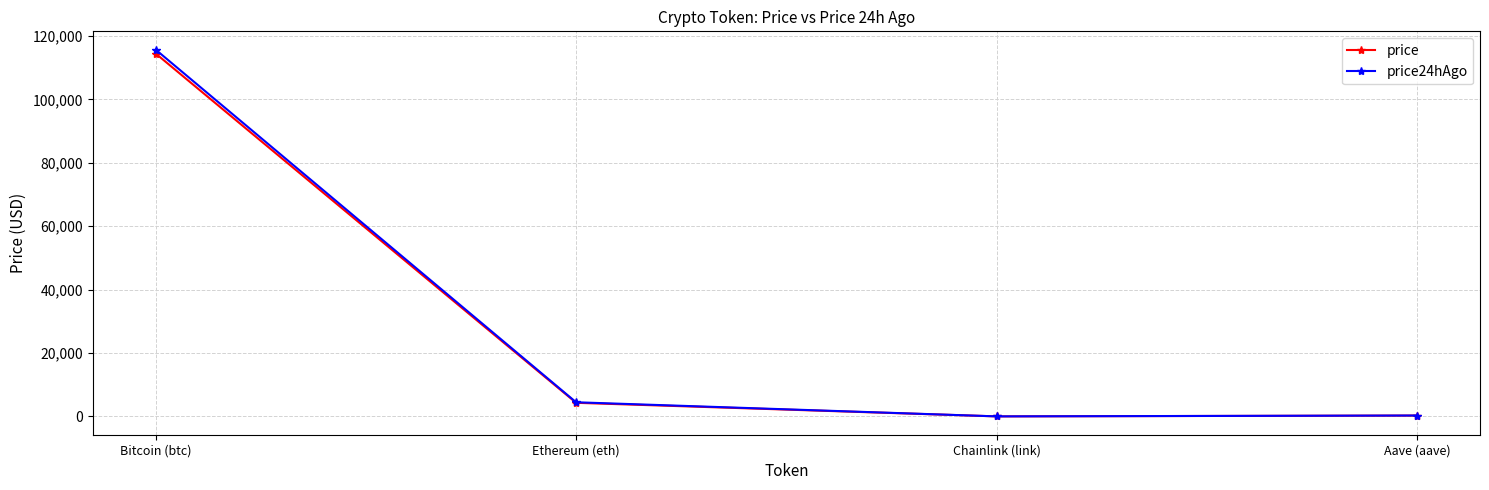

Which series has the widest spread of values?

price24hAgo